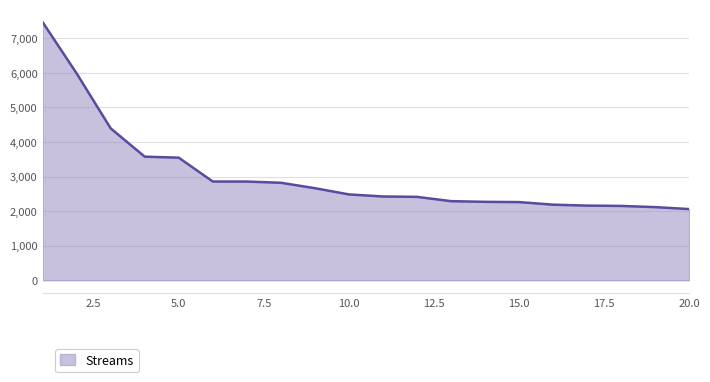

What is the greatest value displayed?

7466